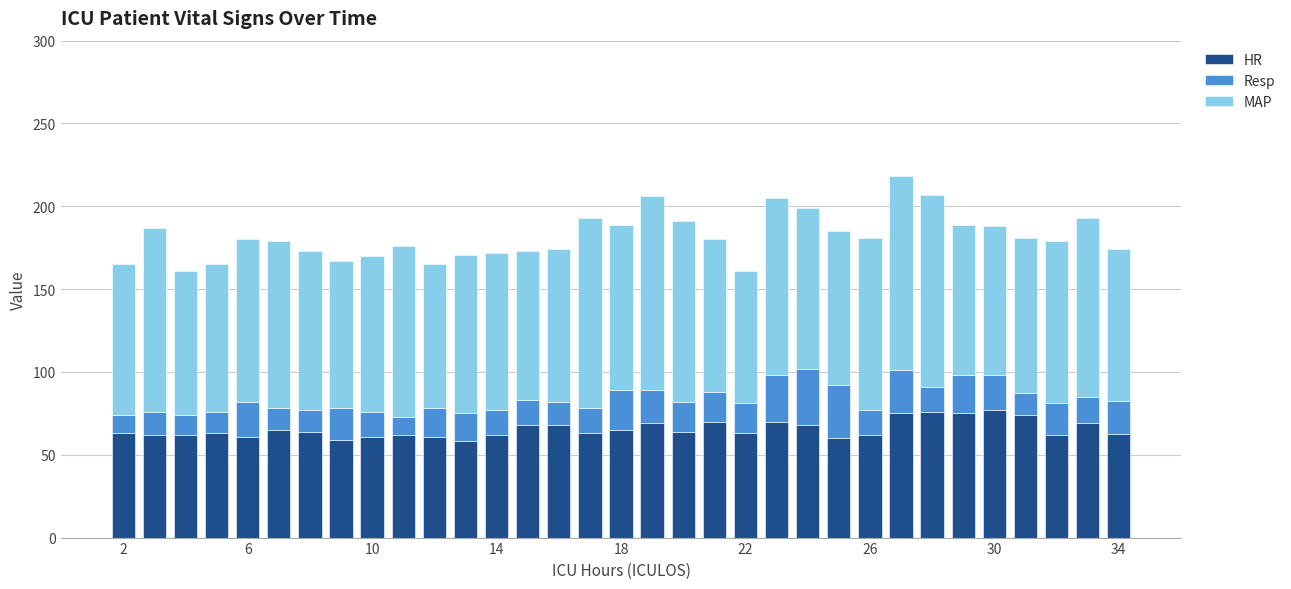

What is the lowest value of the HR series?

58.5